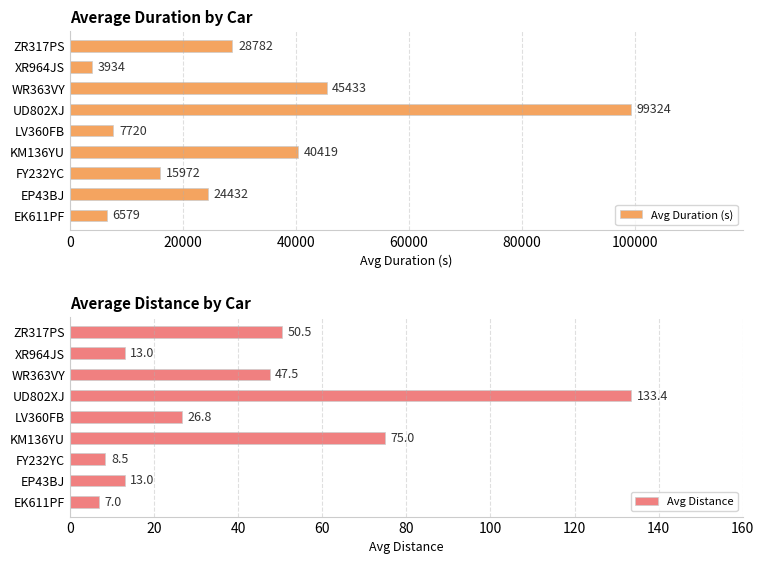

How many values in the Avg Distance series exceed 26?

5